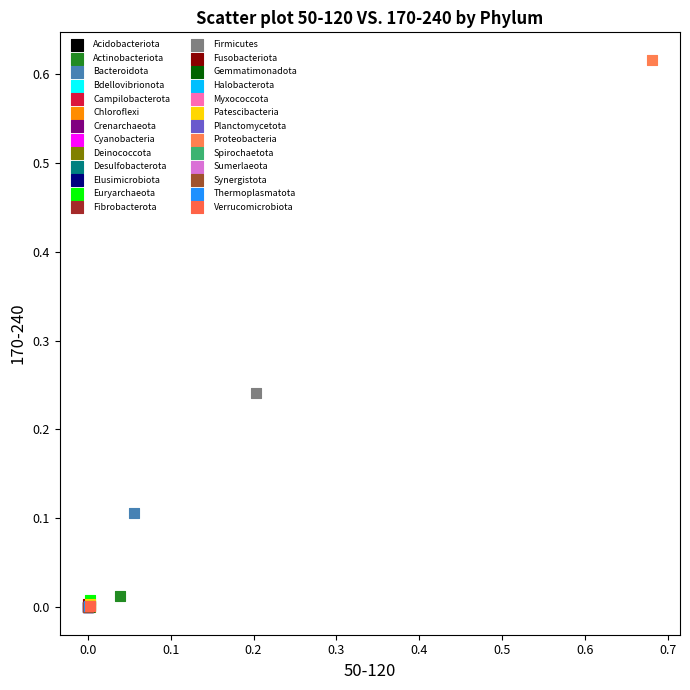

What are all the series names shown in the legend?

Acidobacteriota, Actinobacteriota, Bacteroidota, Bdellovibrionota, Campilobacterota, Chloroflexi, Crenarchaeota, Cyanobacteria, Deinococcota, Desulfobacterota, Elusimicrobiota, Euryarchaeota, Fibrobacterota, Firmicutes, Fusobacteriota, Gemmatimonadota, Halobacterota, Myxococcota, Patescibacteria, Planctomycetota, Proteobacteria, Spirochaetota, Sumerlaeota, Synergistota, Thermoplasmatota, Verrucomicrobiota